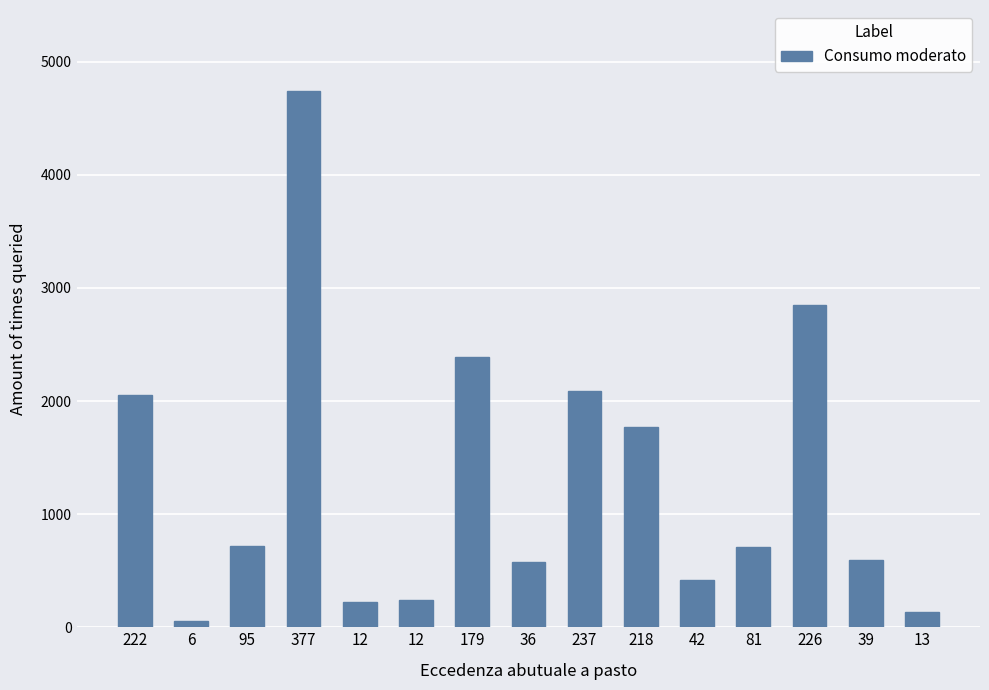

Is it true that the value at 218 is 1769?

True